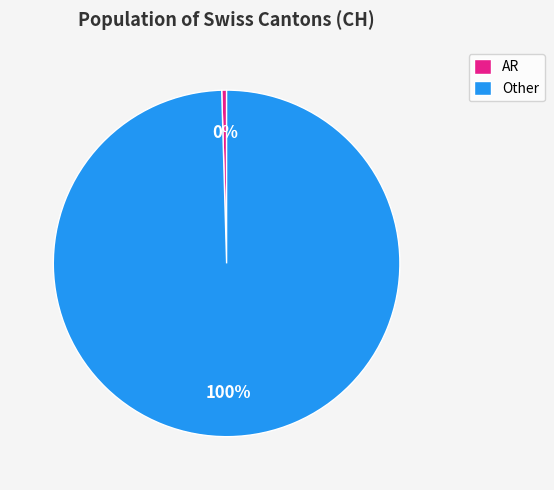

To the nearest percent, what is the combined percentage of AR and Other?

100%